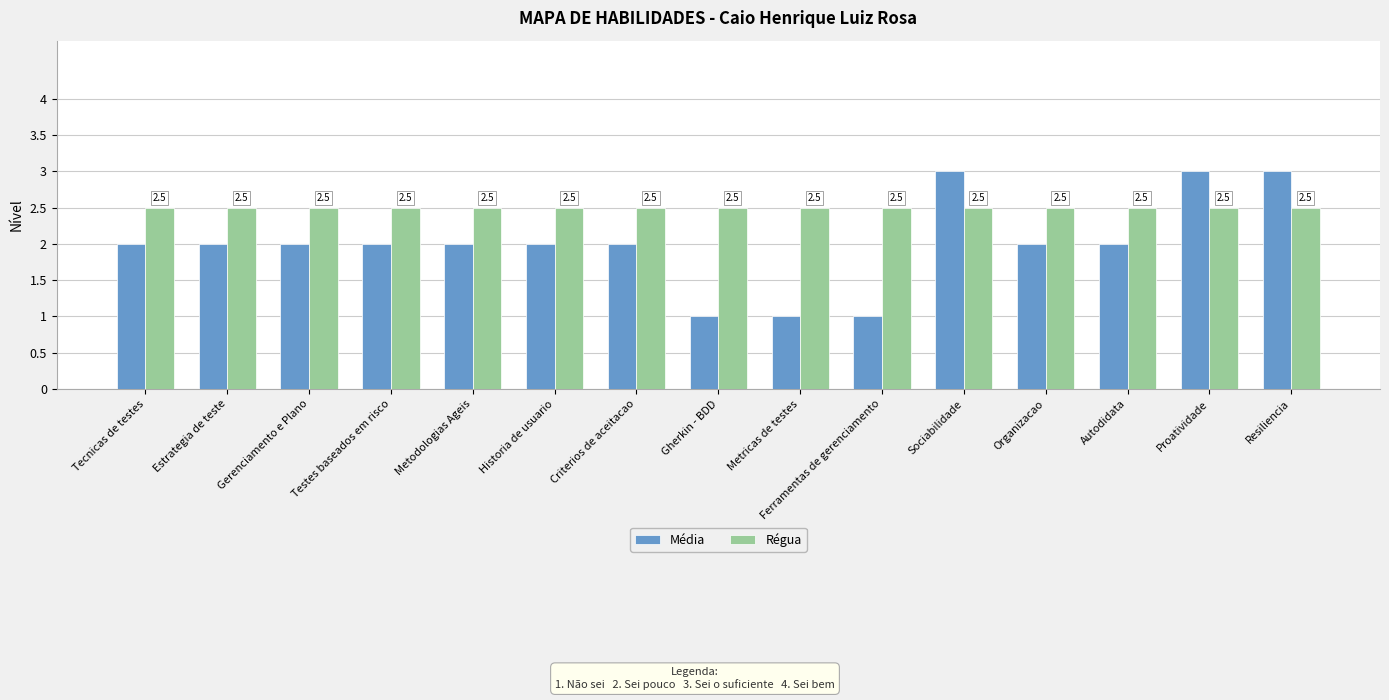

List the series in order of their overall mean, lowest first.

Média, Régua